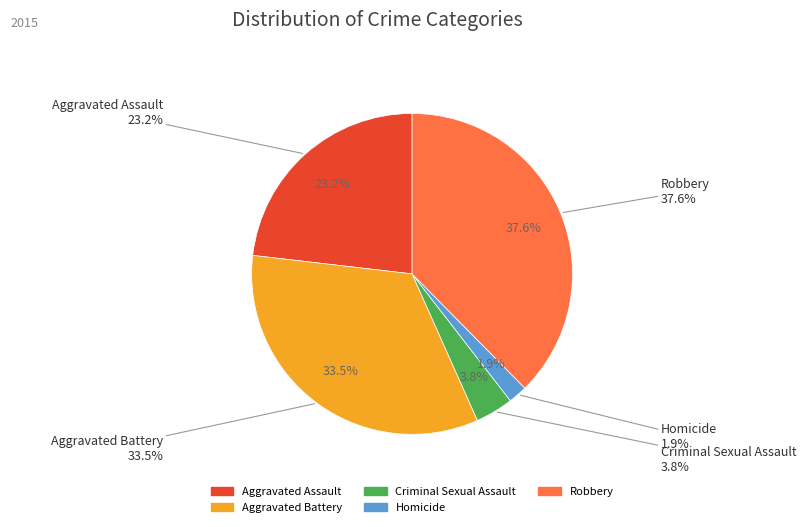

To the nearest percent, what is the difference between the largest and smallest slice percentages?

36%